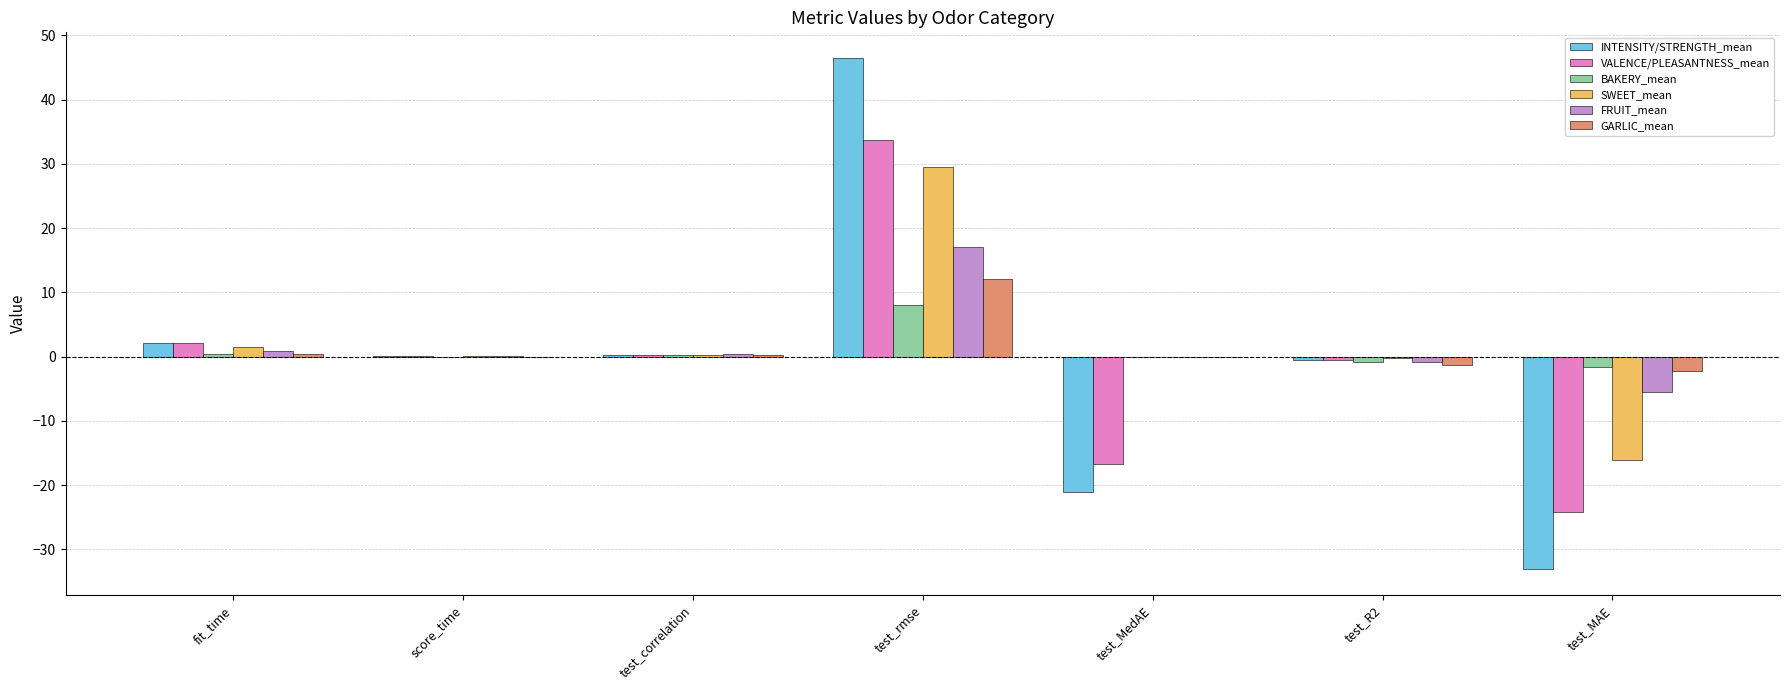

What is the difference between the BAKERY_mean values at test_MedAE and test_MAE?

1.6